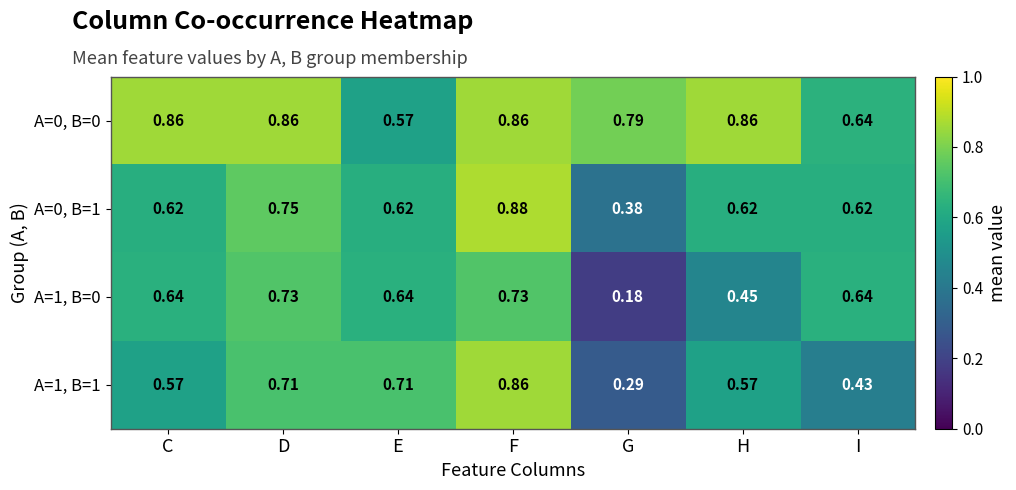

At which label does A=1, B=1 reach its peak?

F